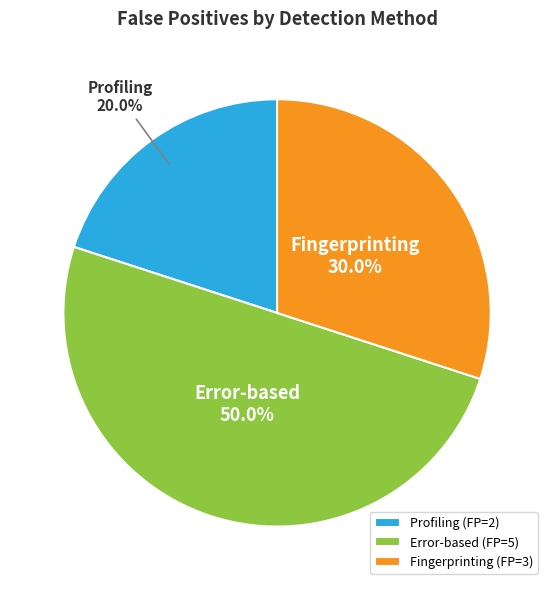

Is the sum of Fingerprinting and Error-based greater than half?

Yes